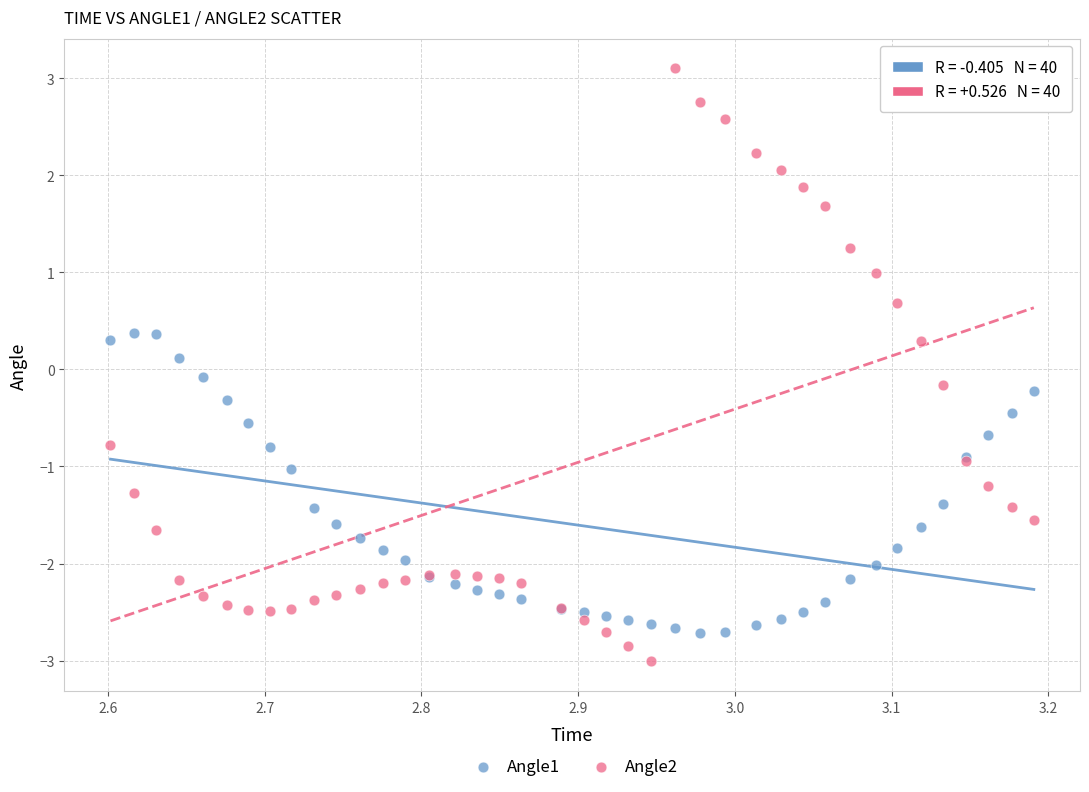

Which series contains the lowest Y value?

Angle2